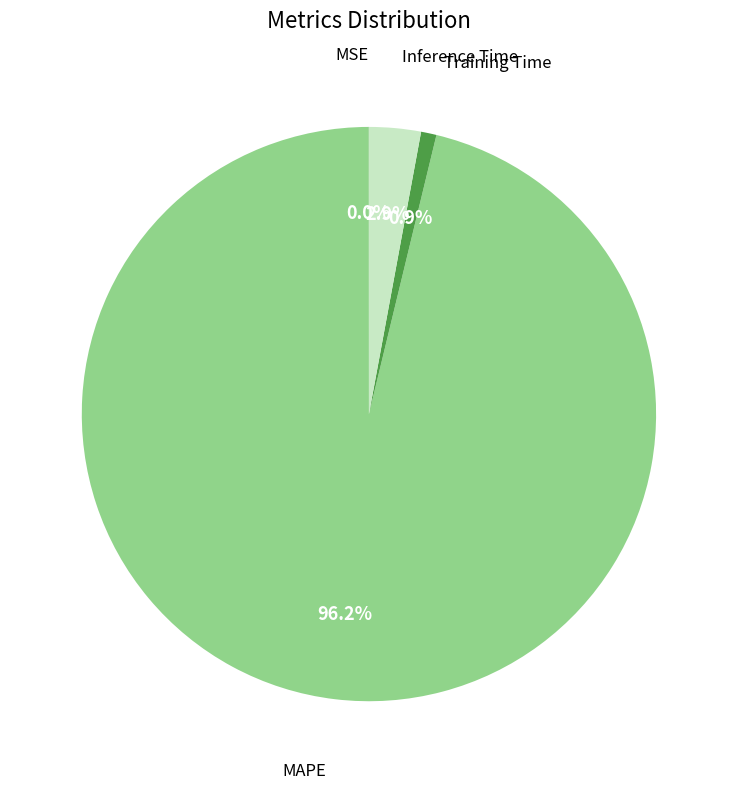

Is there any slice that represents more than half of the pie?

Yes